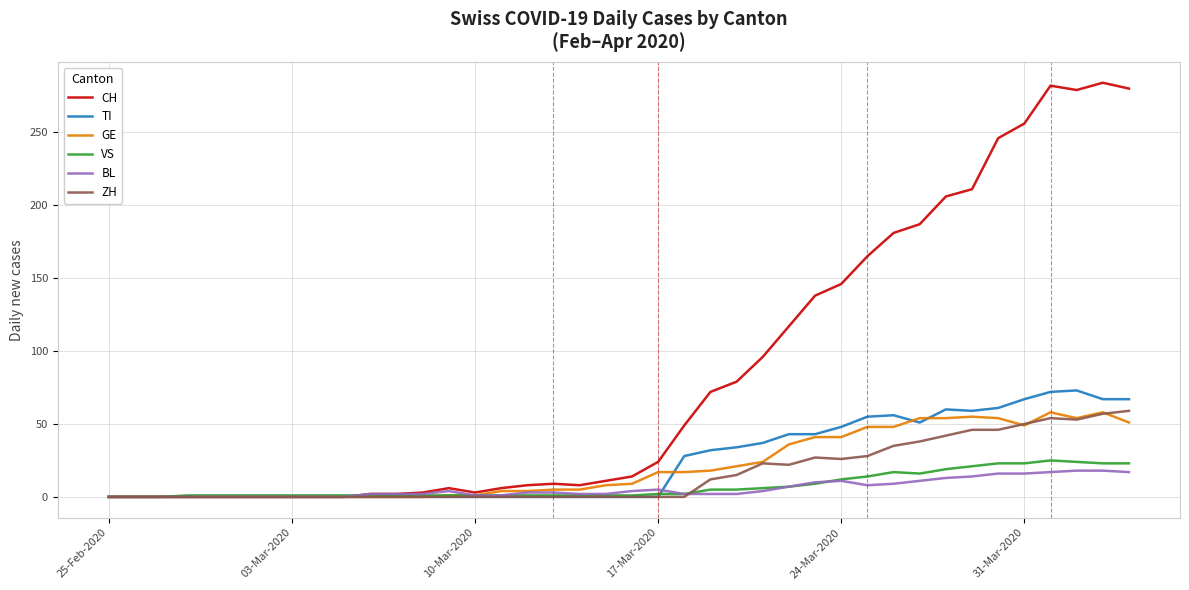

Which series has the largest total across all categories?

CH